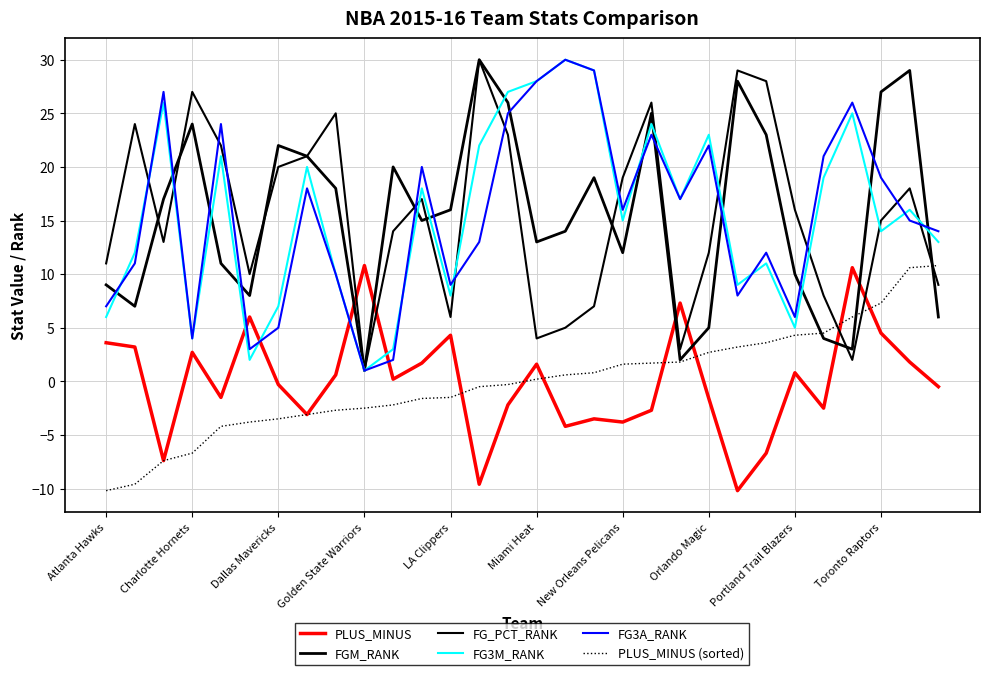

In PLUS_MINUS, how many points are higher than both neighbors (excluding endpoints)?

9